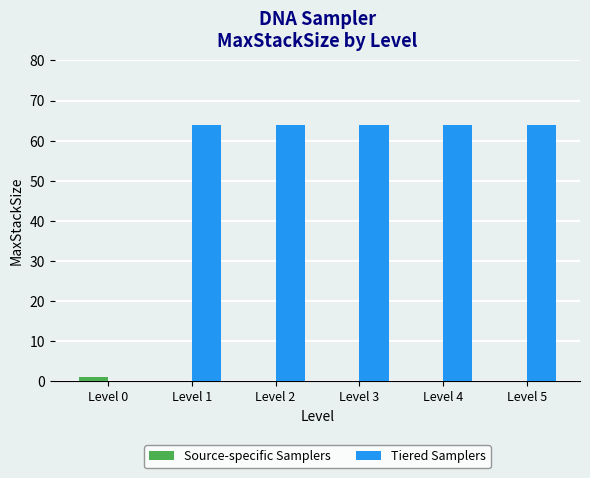

How many data points does each series have?

6